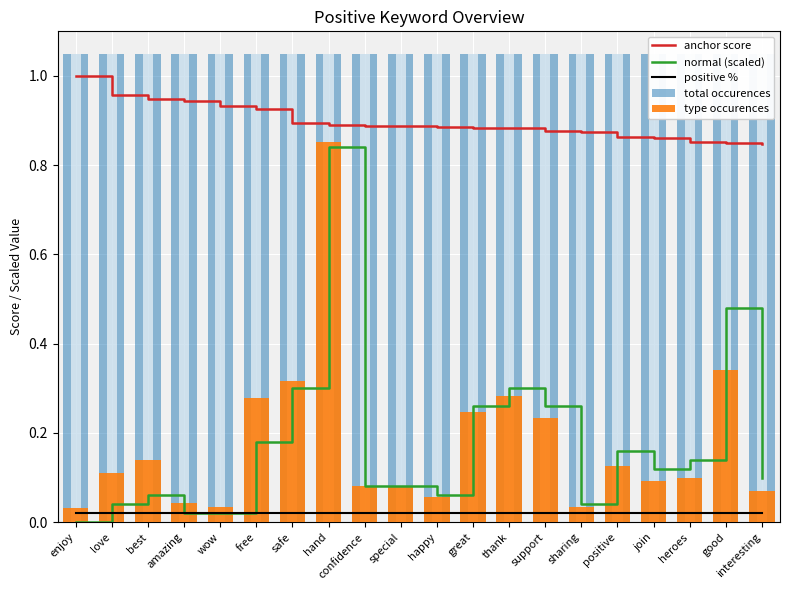

The value of type occurences at positive is 0.2. True or false?

False